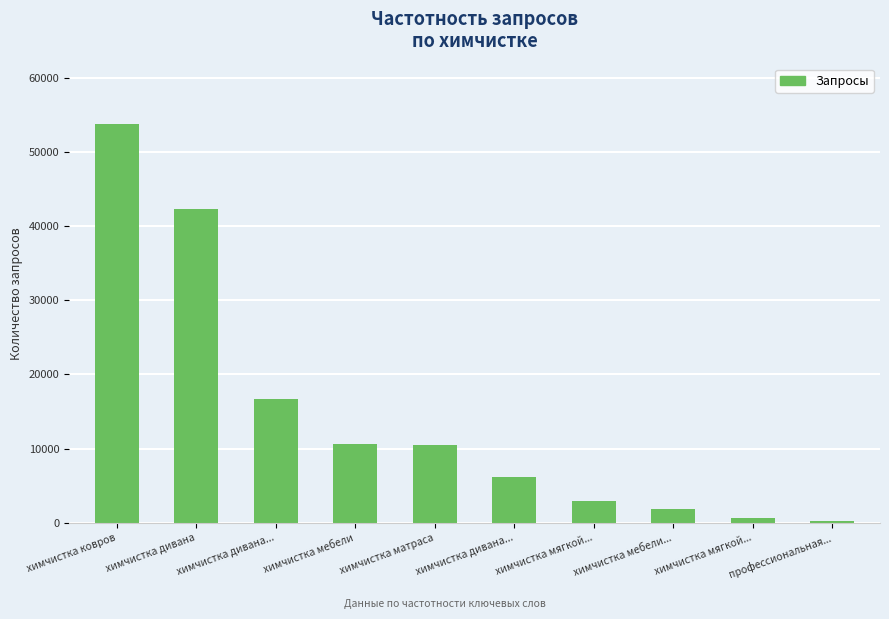

Where is the data nearest to the value 27057?

химчистка дивана...